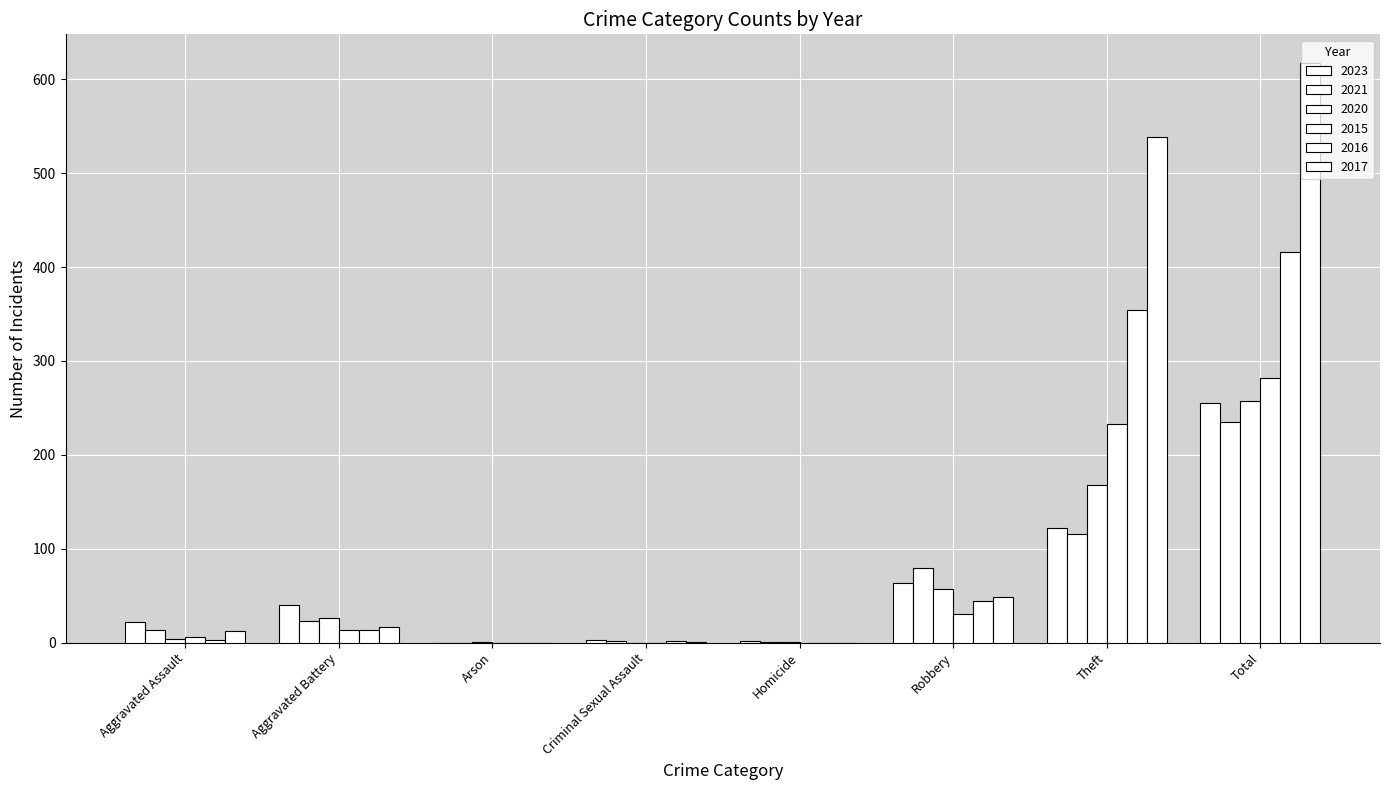

Which label corresponds to the smallest value in the chart?

Arson